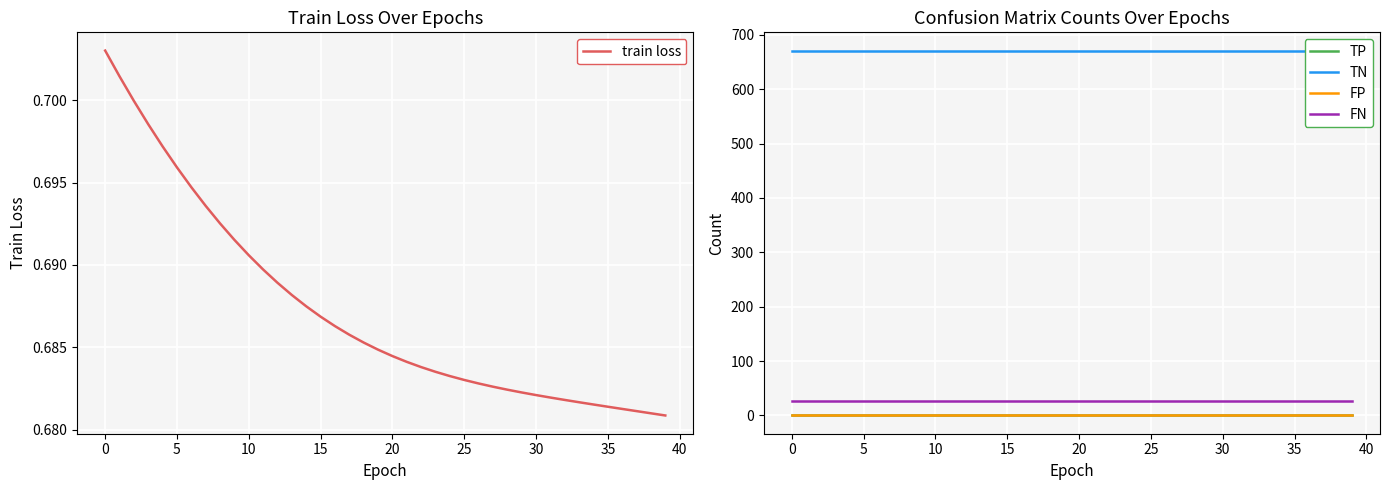

Which series has the largest range (max minus min)?

train loss